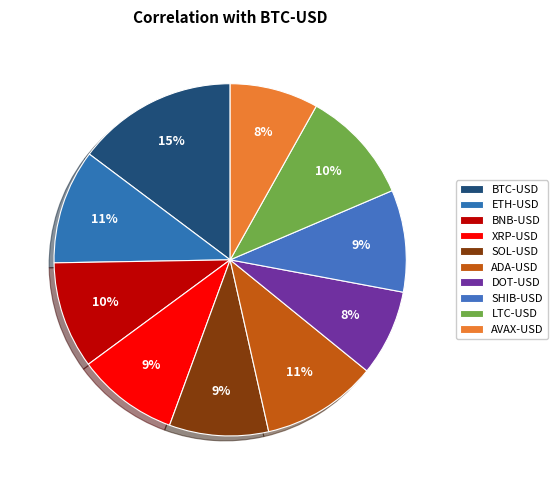

Does any single category account for the majority?

No